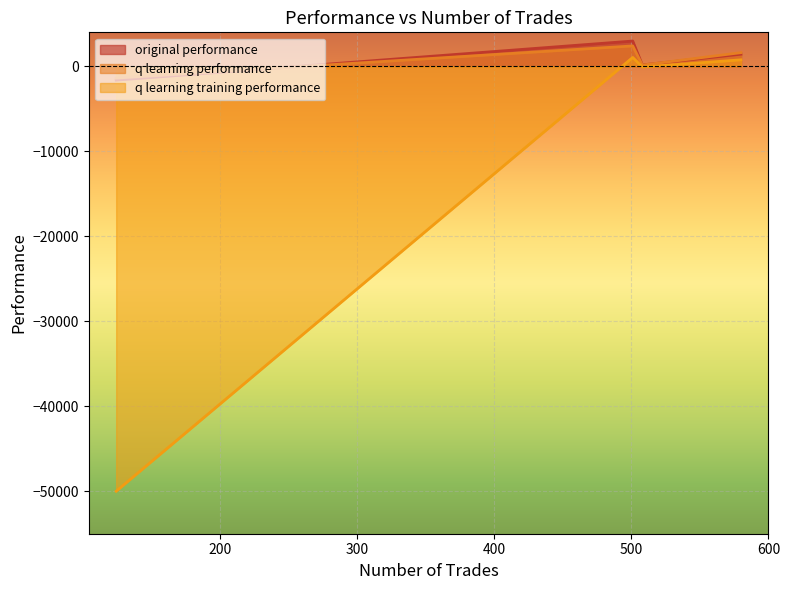

At which category does q learning performance reach its first local peak?

501